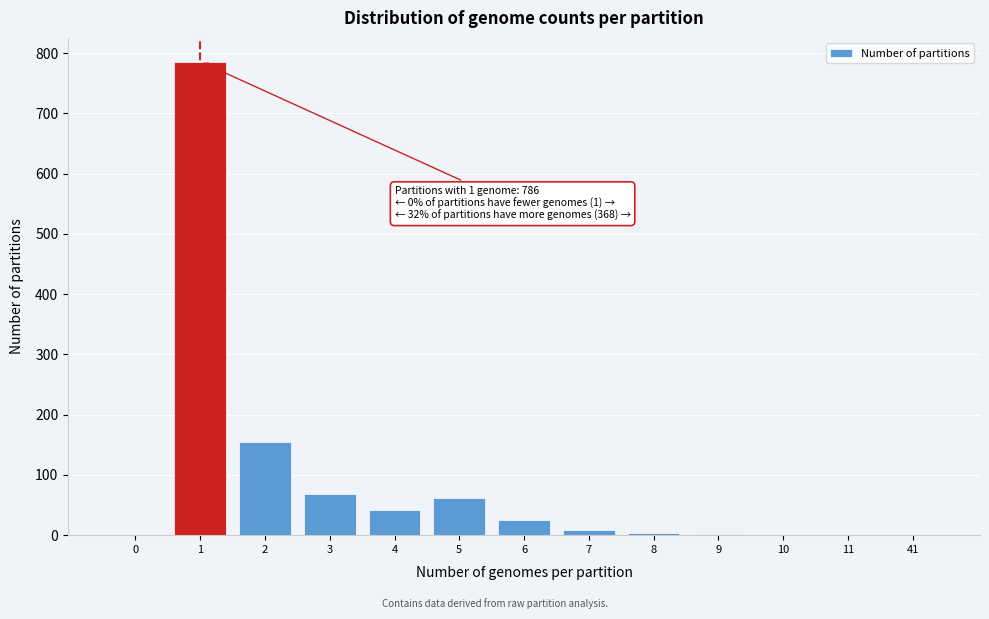

What is the greatest value displayed?

786